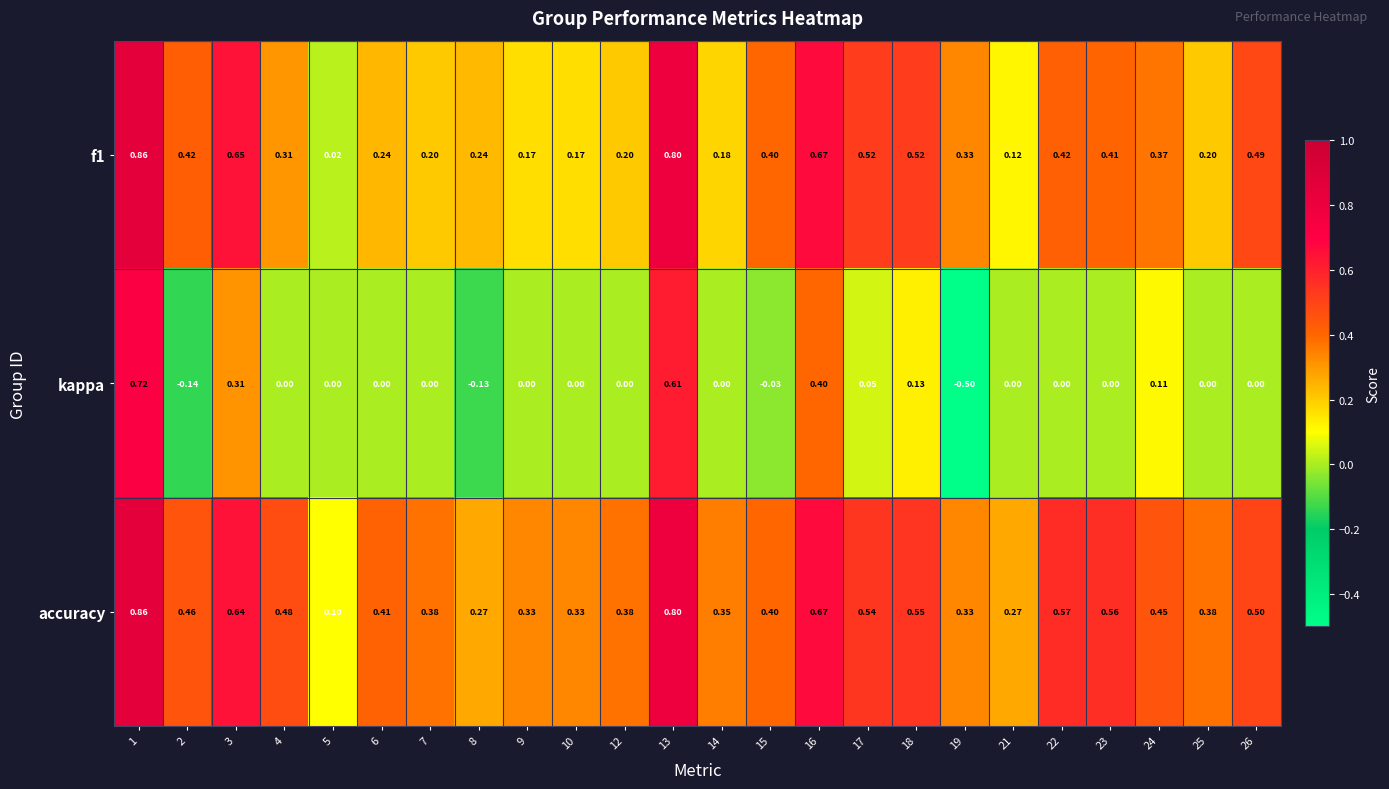

At which category is the sum across all series the highest?

1